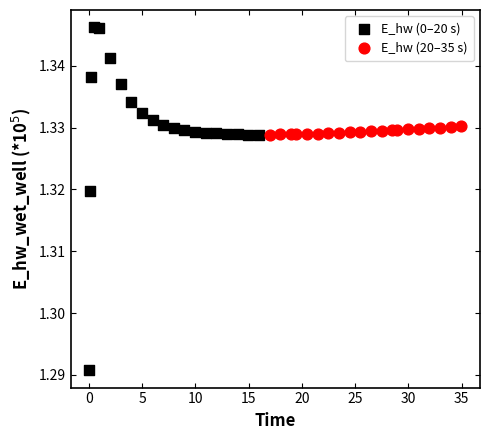

Which series contains the highest Y value?

E_hw (0–20 s)